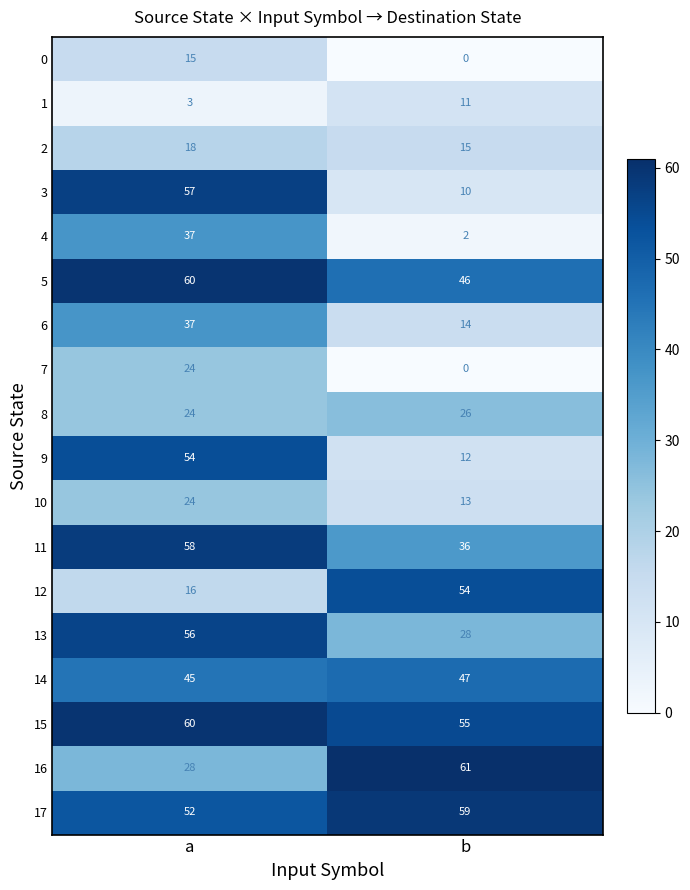

Where is 2 nearest to the value 16?

b